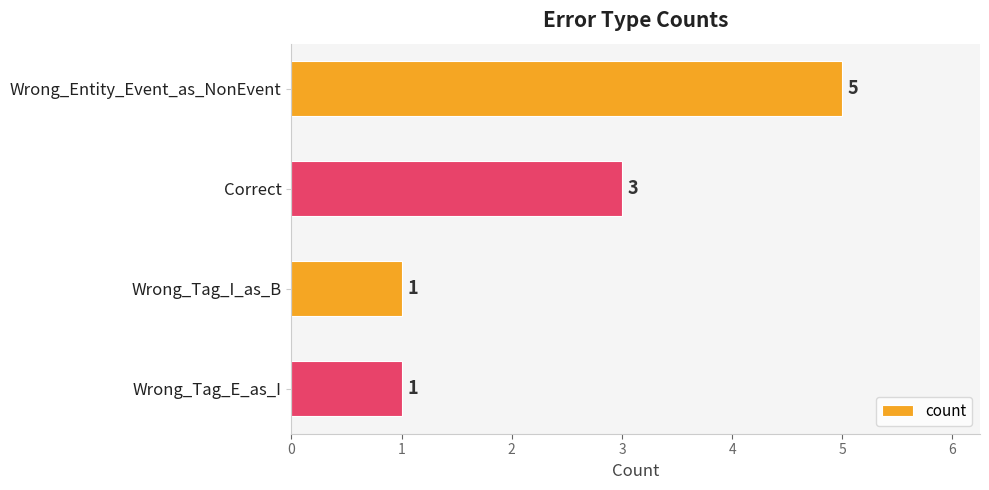

The chart shows a value of 3 at Correct. True or false?

True